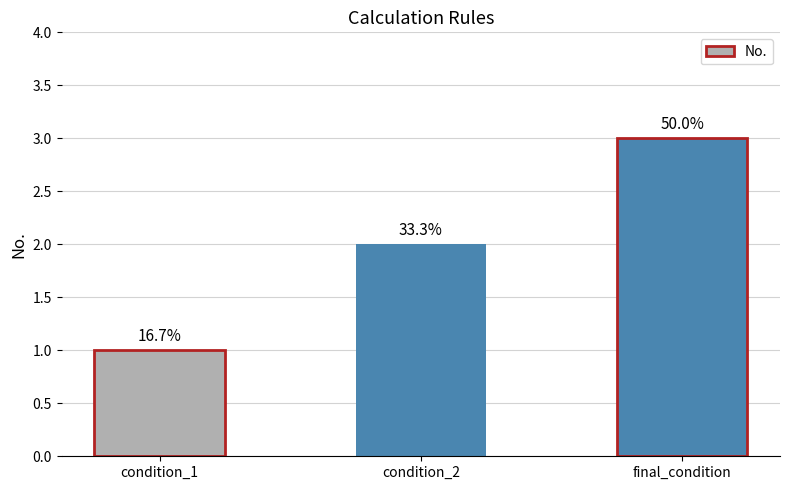

At which label is the value closest to 2?

condition_2